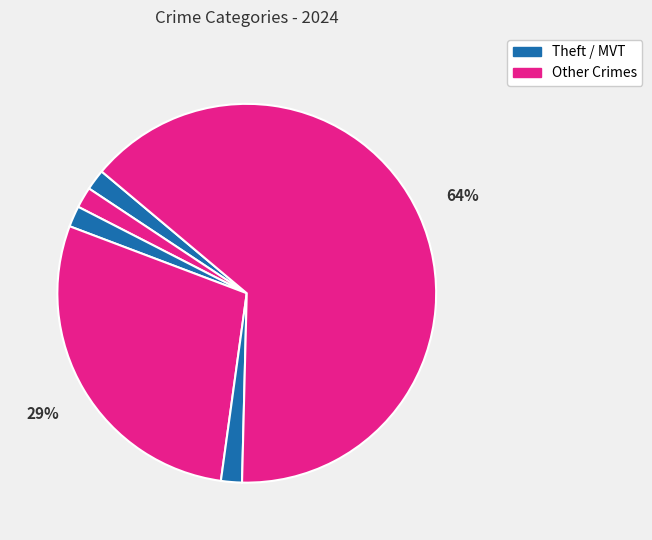

How many slices are in this pie chart?

6